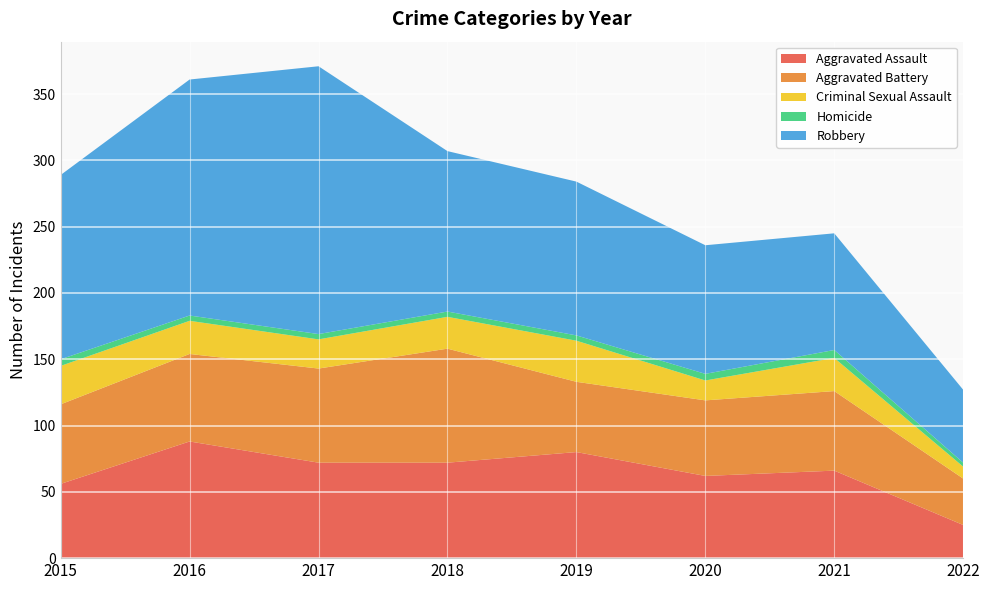

Reading right to left, transcribe all the data shown in this chart.

Aggravated Assault: 25	66	62	80	72	72	88	56
Aggravated Battery: 35	60	57	53	86	71	66	60
Criminal Sexual Assault: 9	25	15	31	24	22	25	29
Homicide: 3	6	5	4	4	4	4	5
Robbery: 55	88	97	116	121	202	178	139